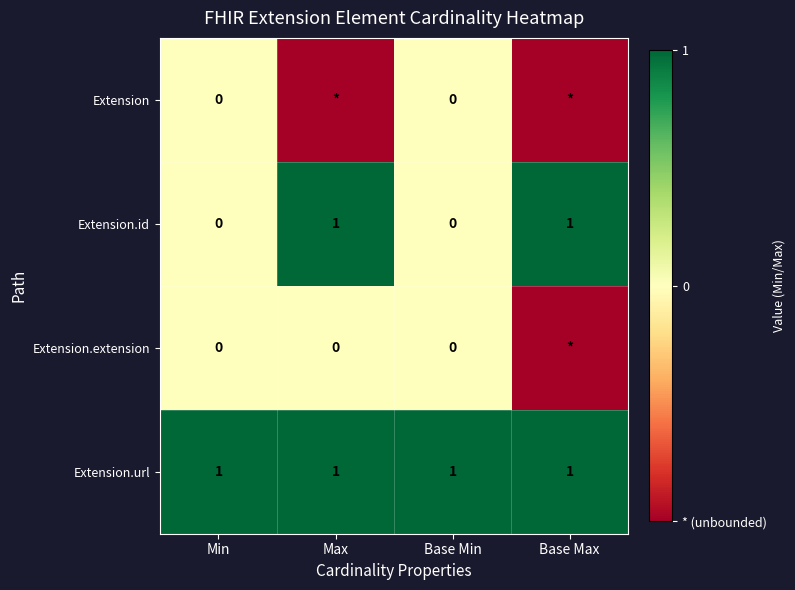

How many Extension.id values are between 0 and 1?

4